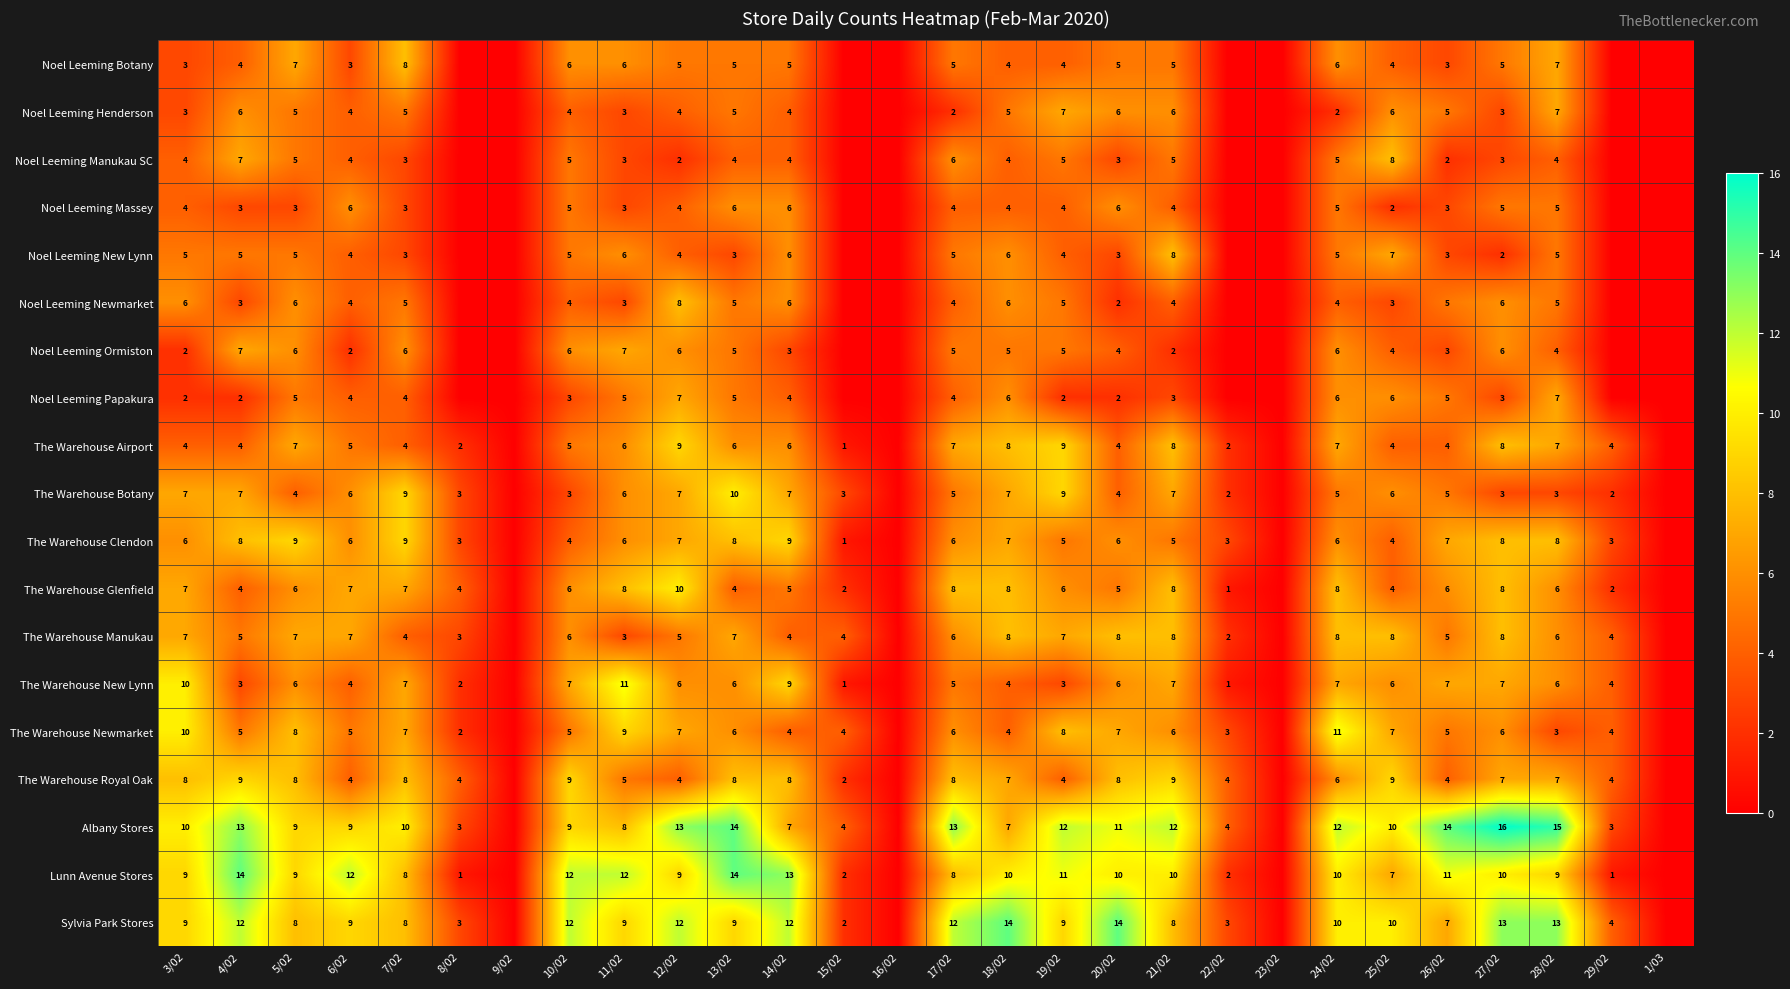

What is the spread (max minus min) of values at 8/02?

4